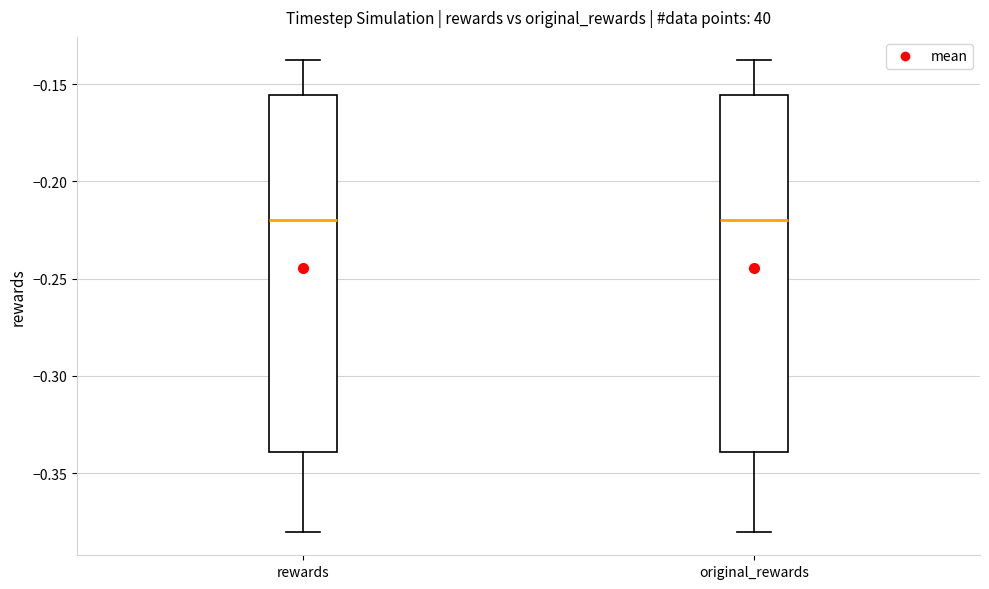

Where does the median line of the box for rewards sit on the y-axis? The values are not printed on the chart, so give them approximately, as read against the axis.

-0.220